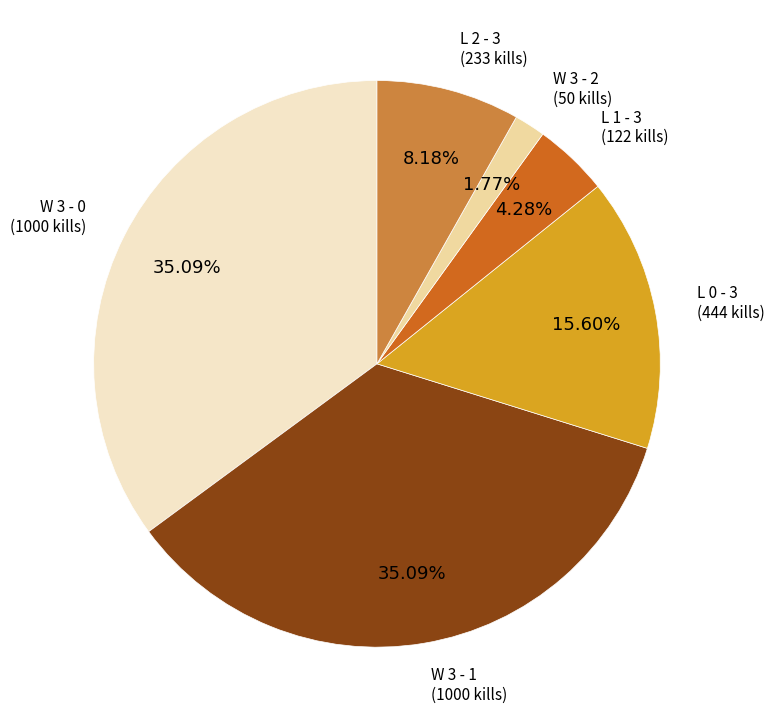

Does any single category account for the majority?

No